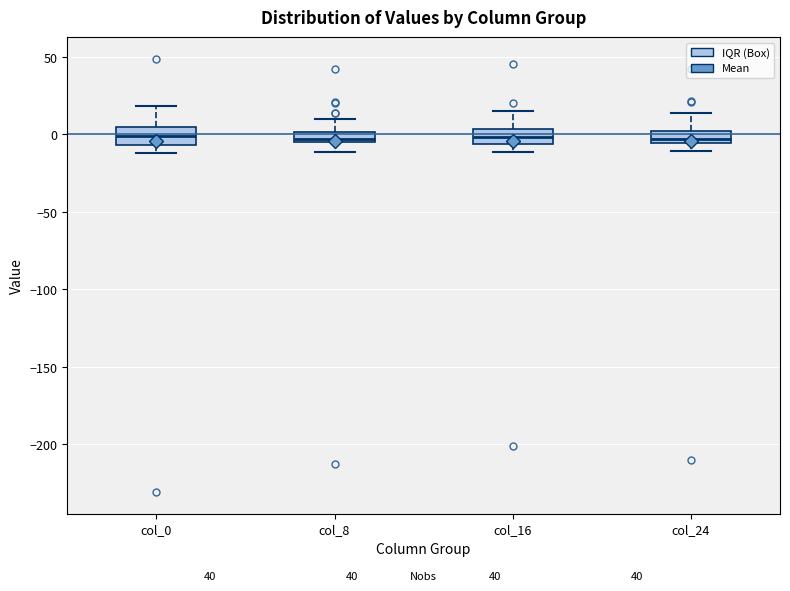

Where is the lower edge of the box for col_24 on the y-axis? The values are not printed on the chart, so give them approximately, as read against the axis.

-5